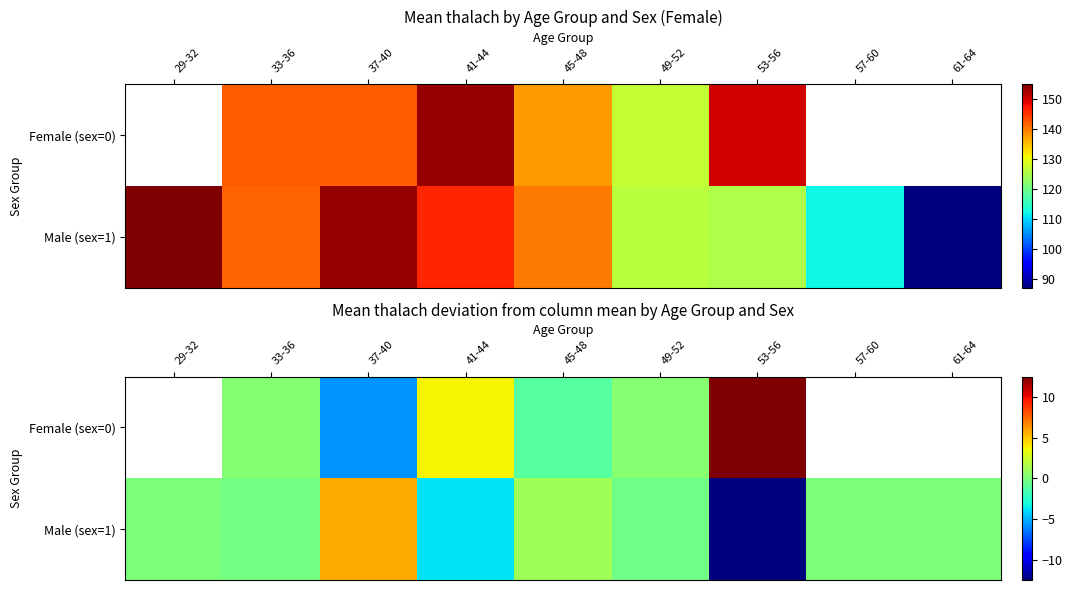

The value of Female (sex=0) at 33-36 is 0.4. True or false?

False